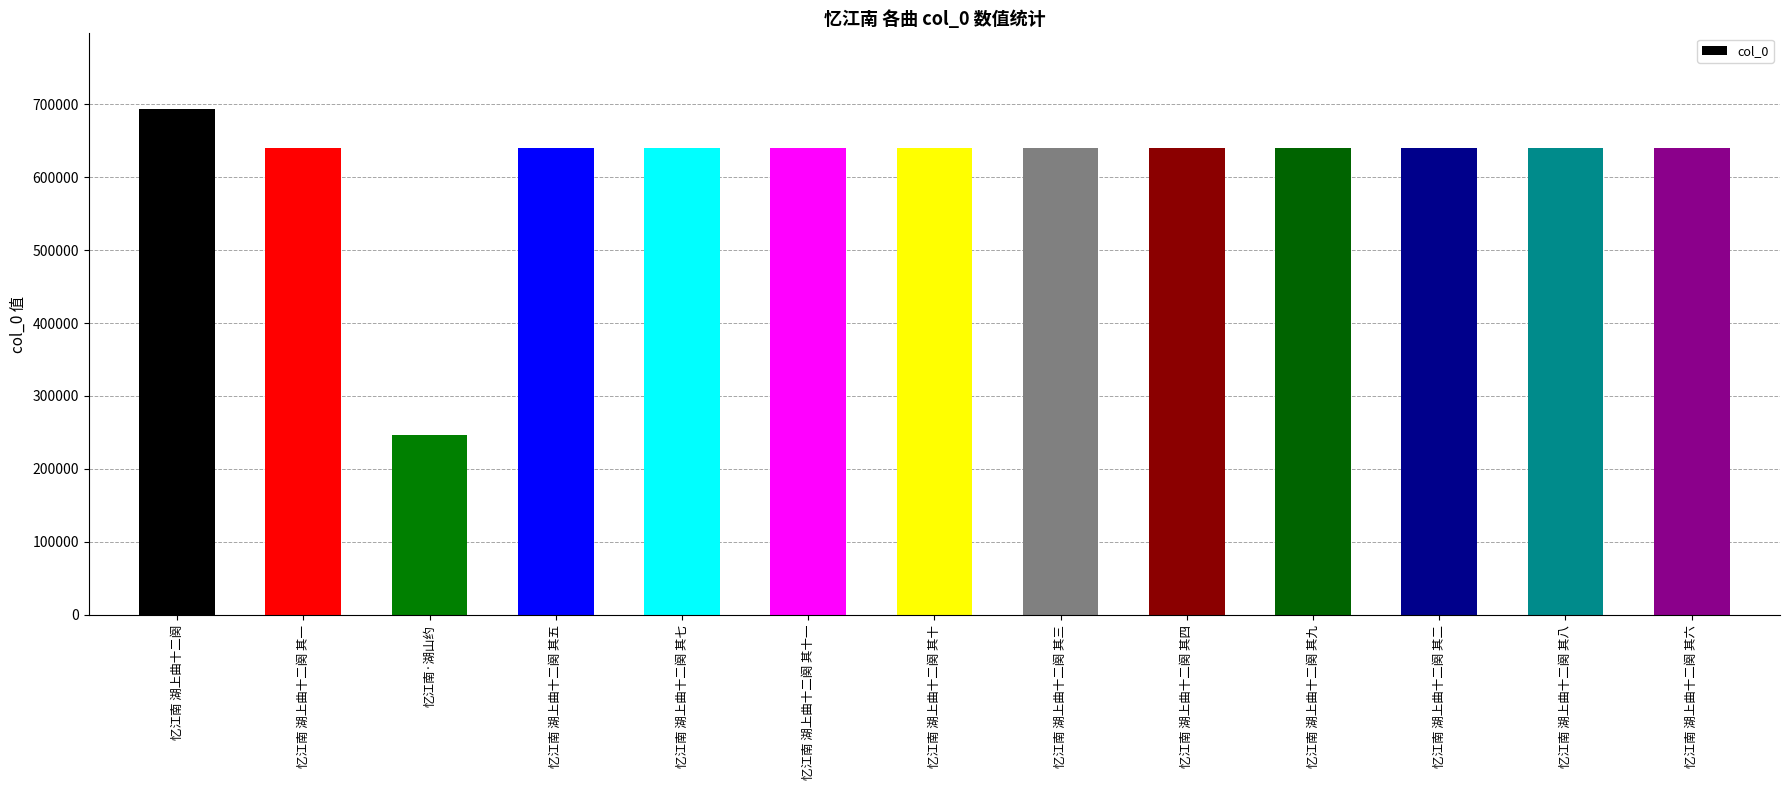

What is the sum of the values at 忆江南 湖上曲十二阕 其十一 and 忆江南 湖上曲十二阕 其七?

1279060